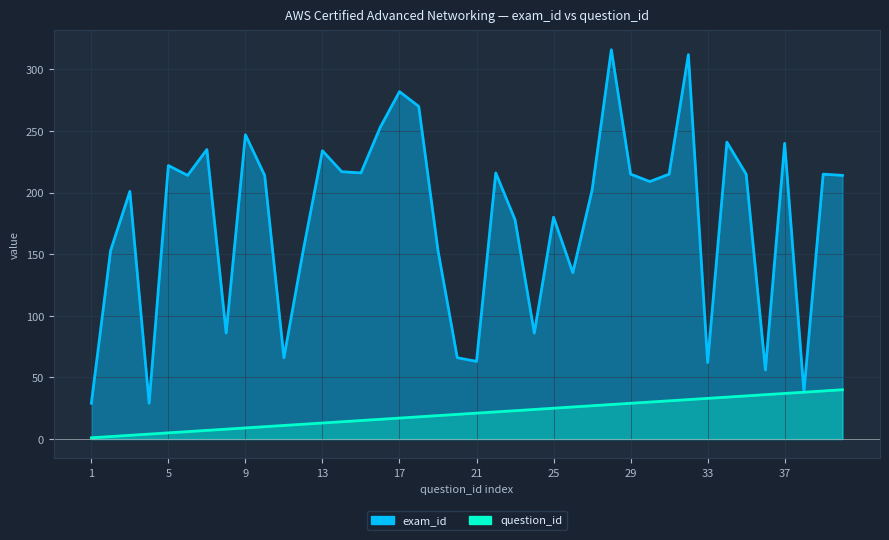

How many lines are shown in the chart?

2